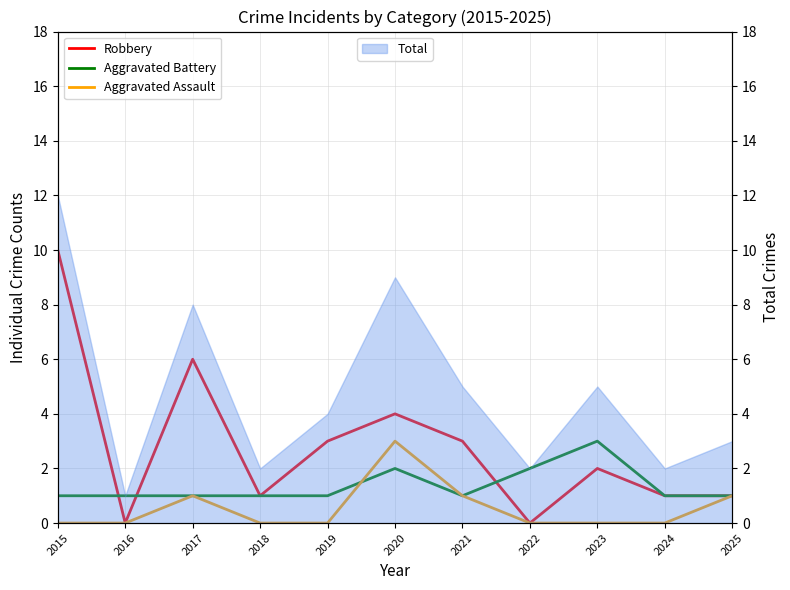

How many categories are shown in the chart?

11